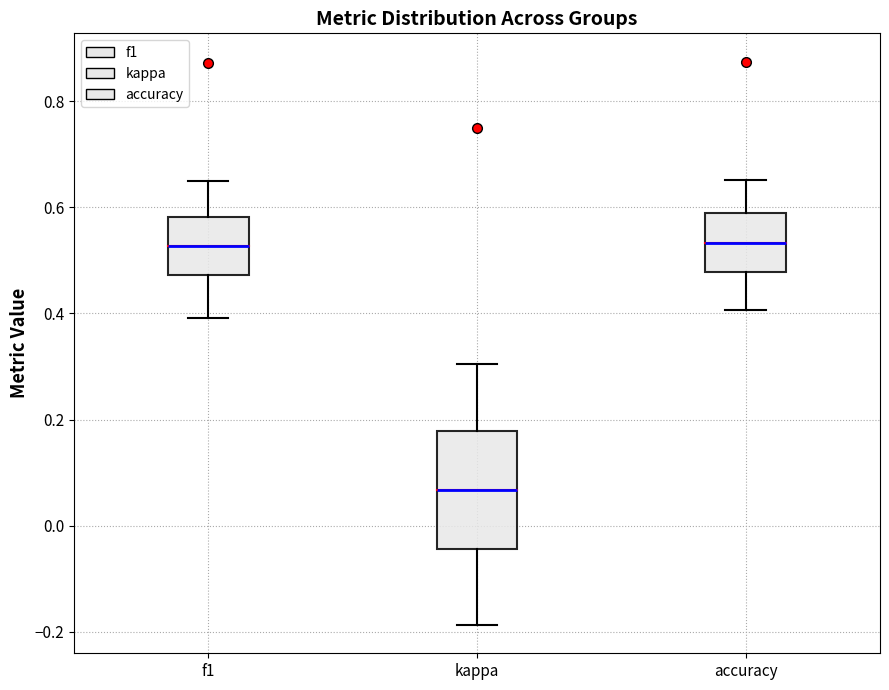

Which box's median line is the lowest?

kappa